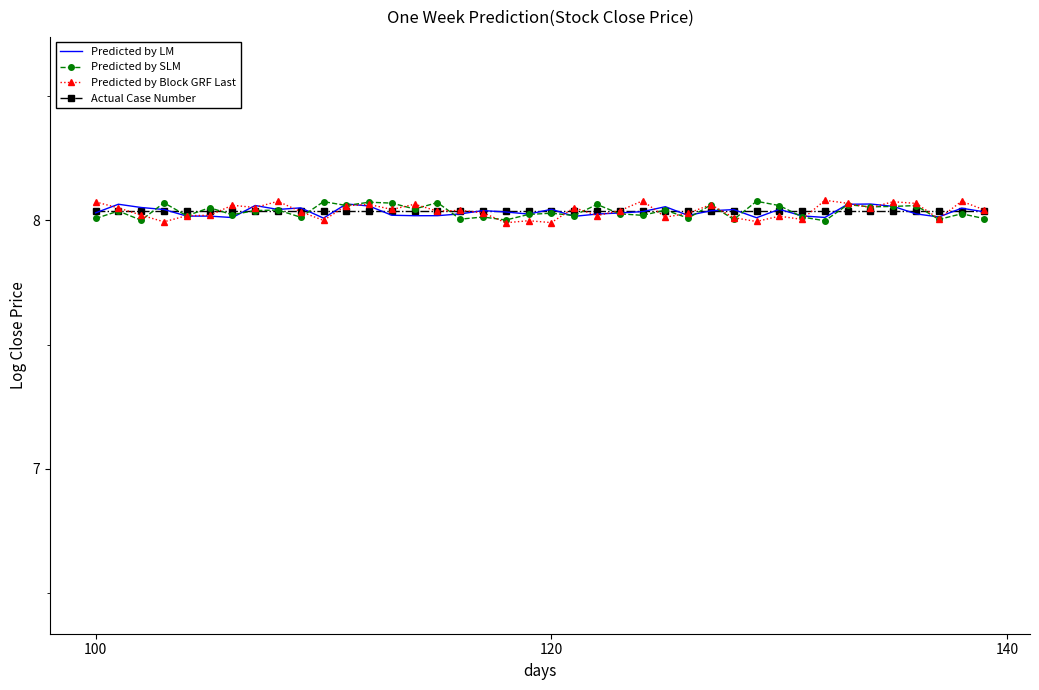

What are all the series names shown in the legend?

Predicted by LM, Predicted by SLM, Predicted by Block GRF Last, Actual Case Number